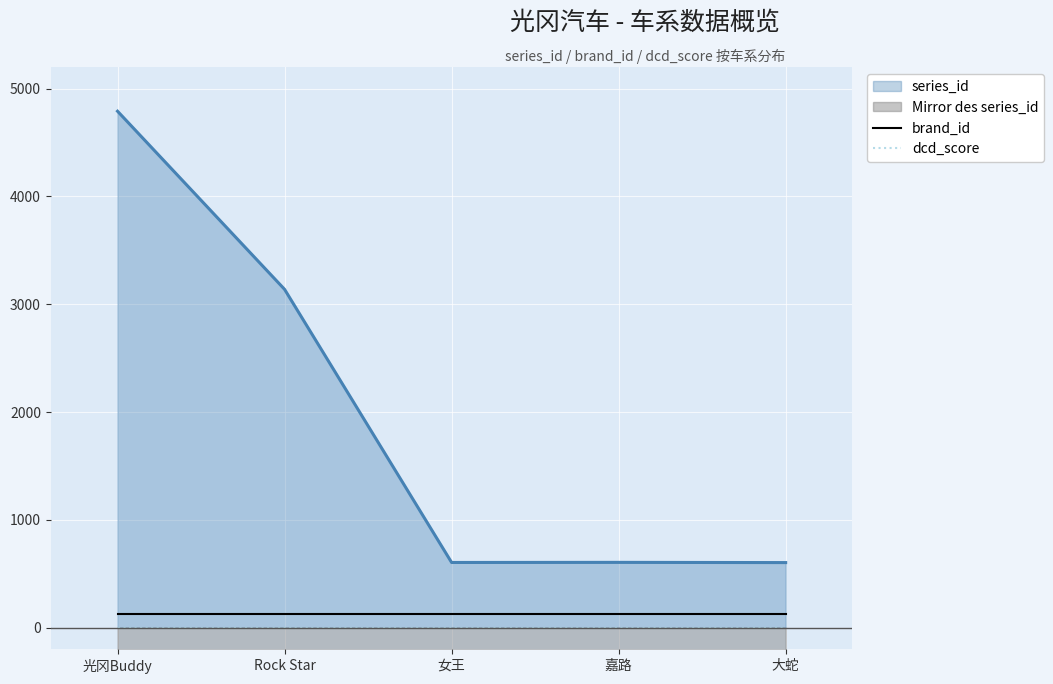

Does the chart display data point markers on the line(s)?

No